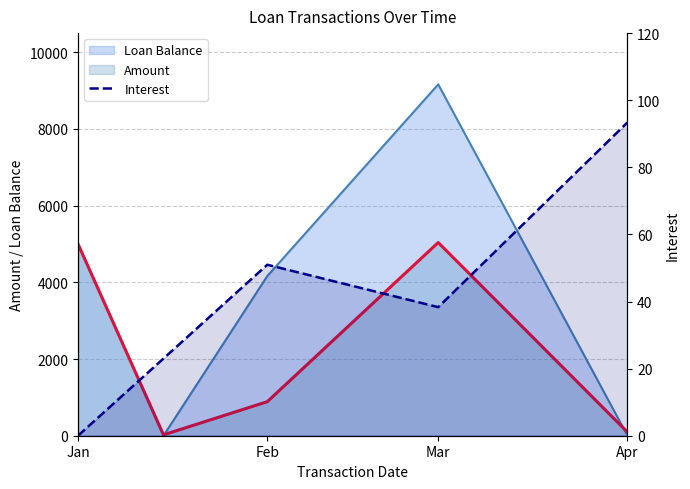

What is the sum of all values?

205.7